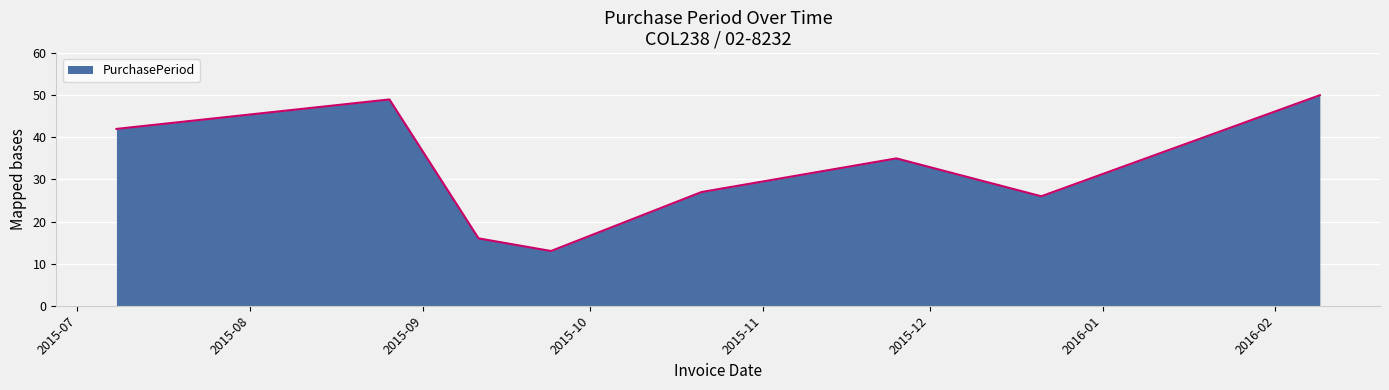

Reading left to right, what are all the values shown in this chart?

42	49	16	13	27	35	26	50